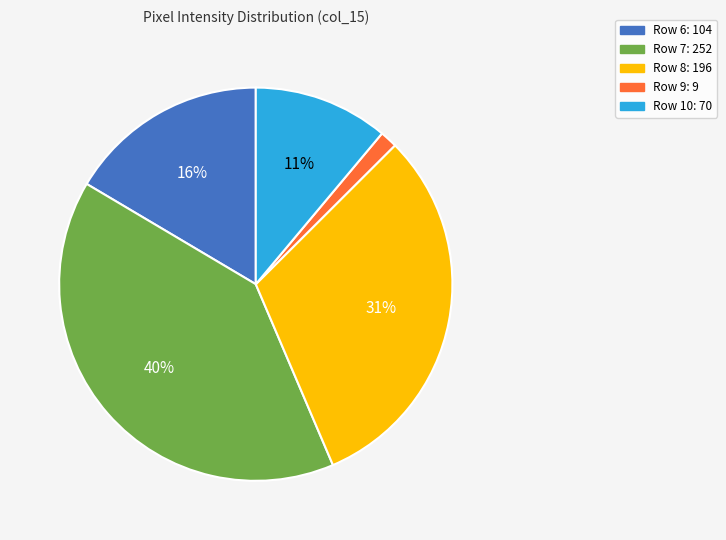

What percentage is the Row 6: 104 slice, to the nearest percent?

16%